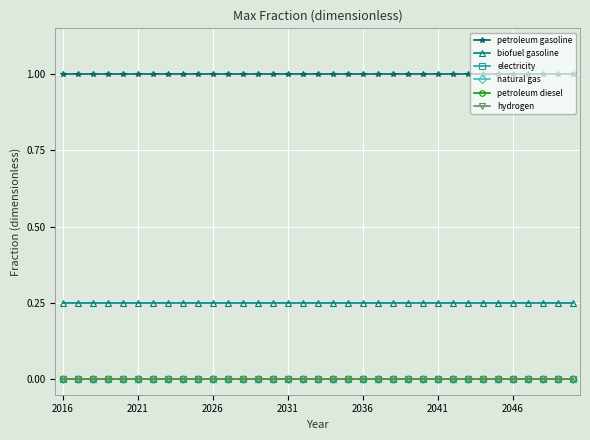

True or false: petroleum gasoline and hydrogen intersect in this chart.

False